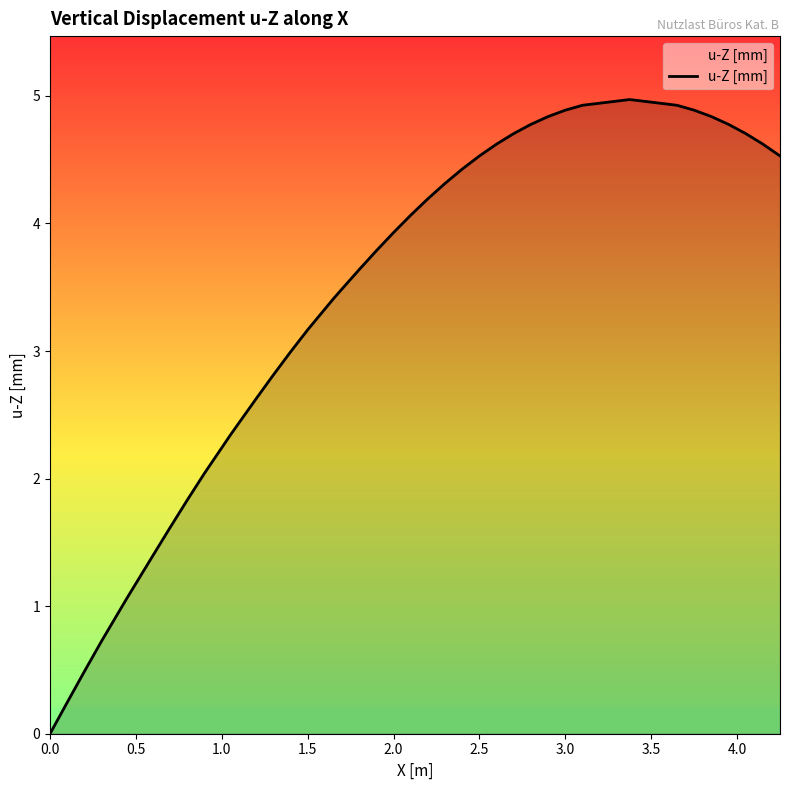

What is the greatest value displayed?

5.0